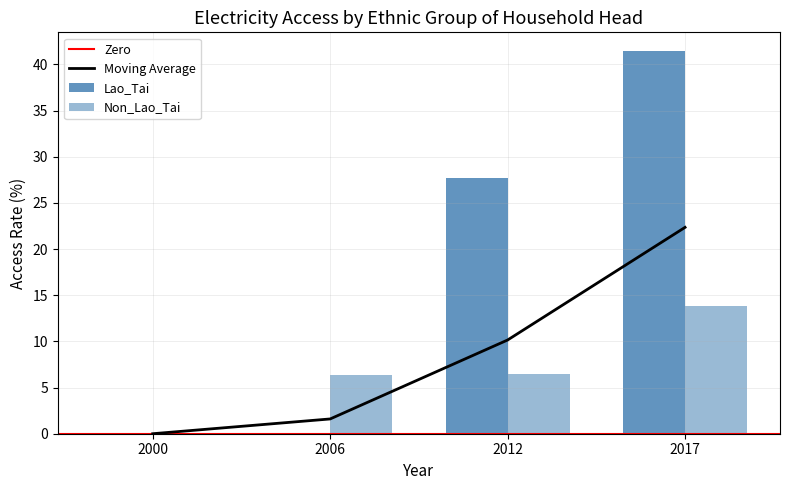

Count the number of categories in the chart.

4